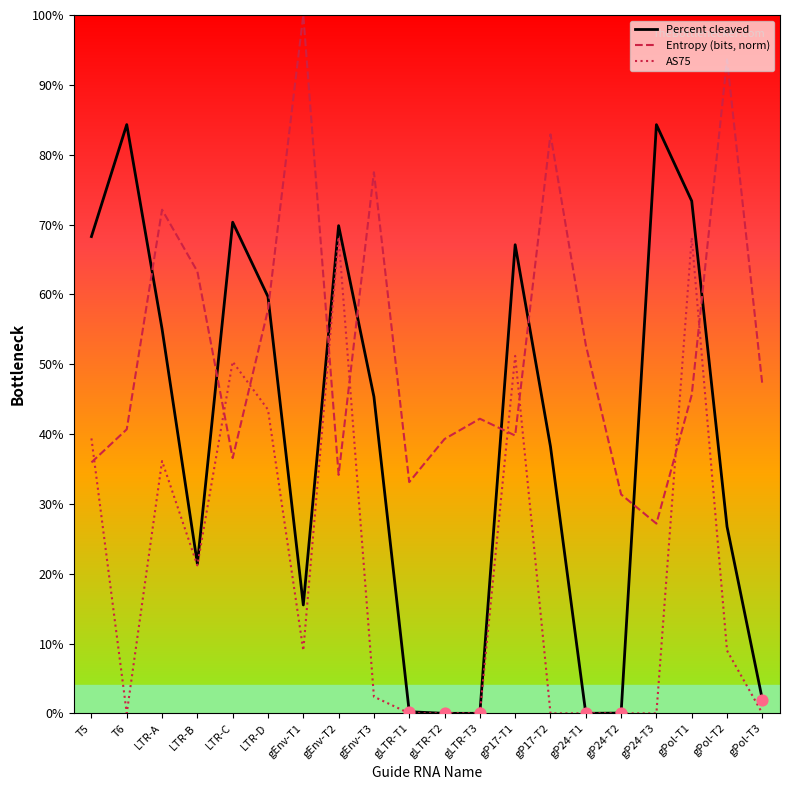

At how many categories does at least one series exceed 0?

20